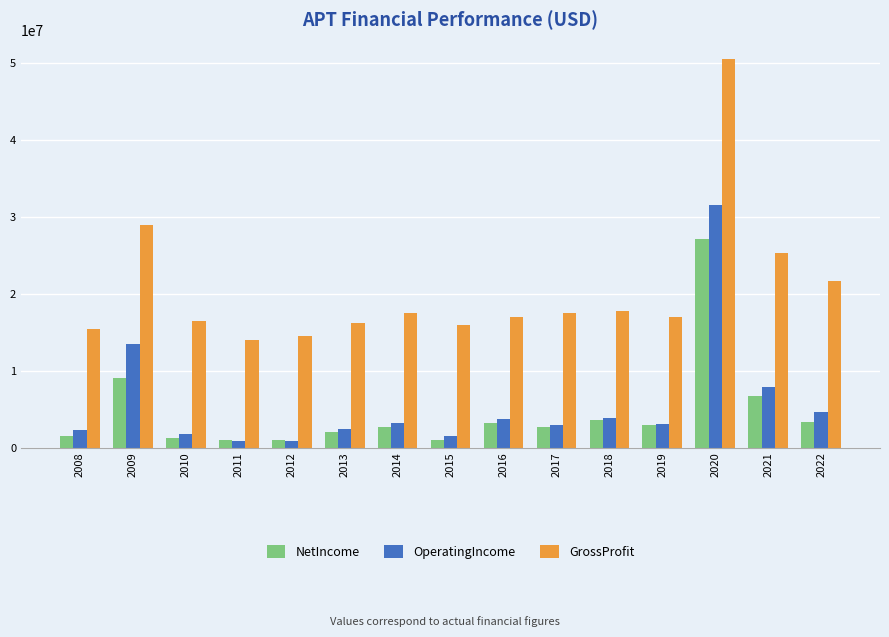

Are the bars horizontal?

No